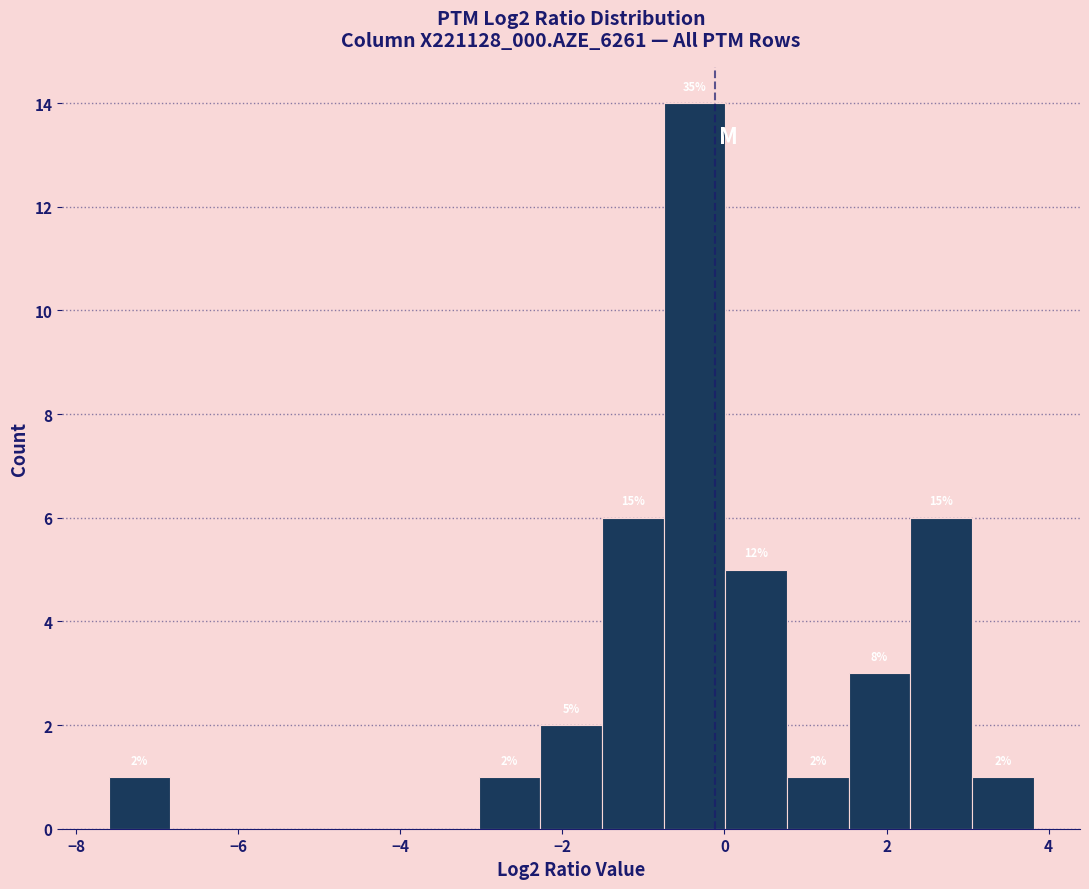

Around what value on the x-axis is the tallest bar? Give the approximate position of its centre, as read against the axis.

-0.4